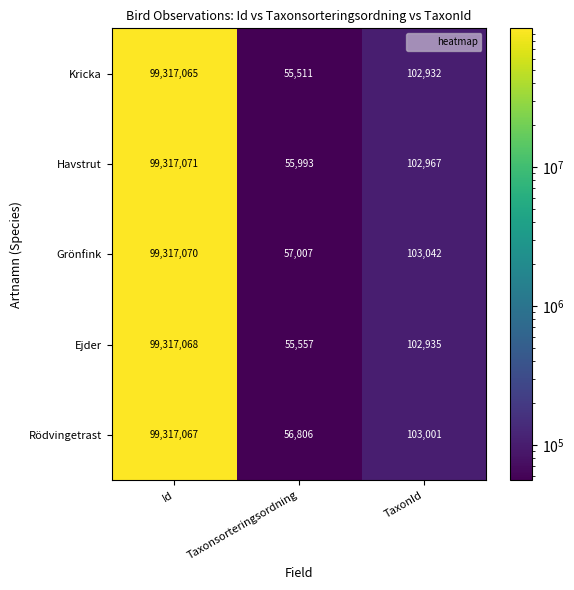

Reading right to left, extract all data points from this chart.

Kricka: 102932	55511	99317065
Havstrut: 102967	55993	99317071
Grönfink: 103042	57007	99317070
Ejder: 102935	55557	99317068
Rödvingetrast: 103001	56806	99317067